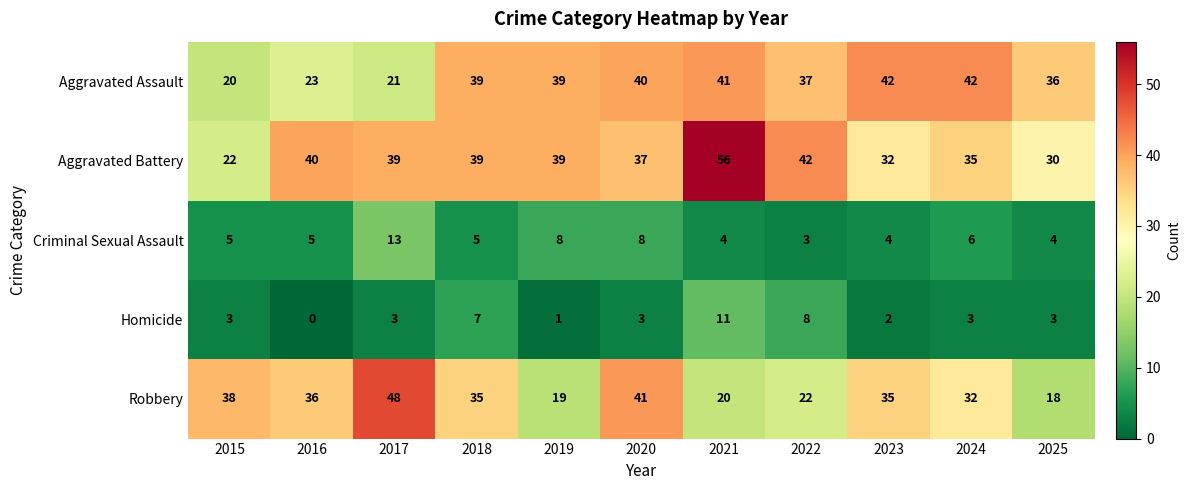

Rank the series at 2022 from highest to lowest value.

Aggravated Battery, Aggravated Assault, Robbery, Homicide, Criminal Sexual Assault